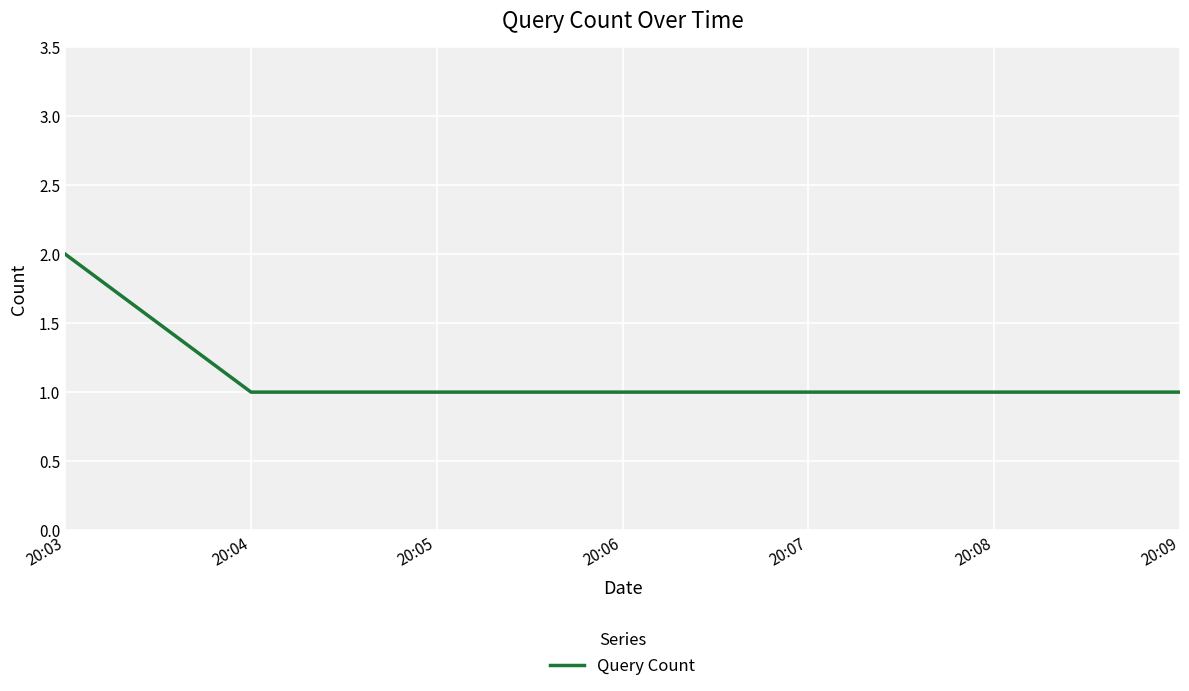

True or false: the data shows 1 at 20:09.

True